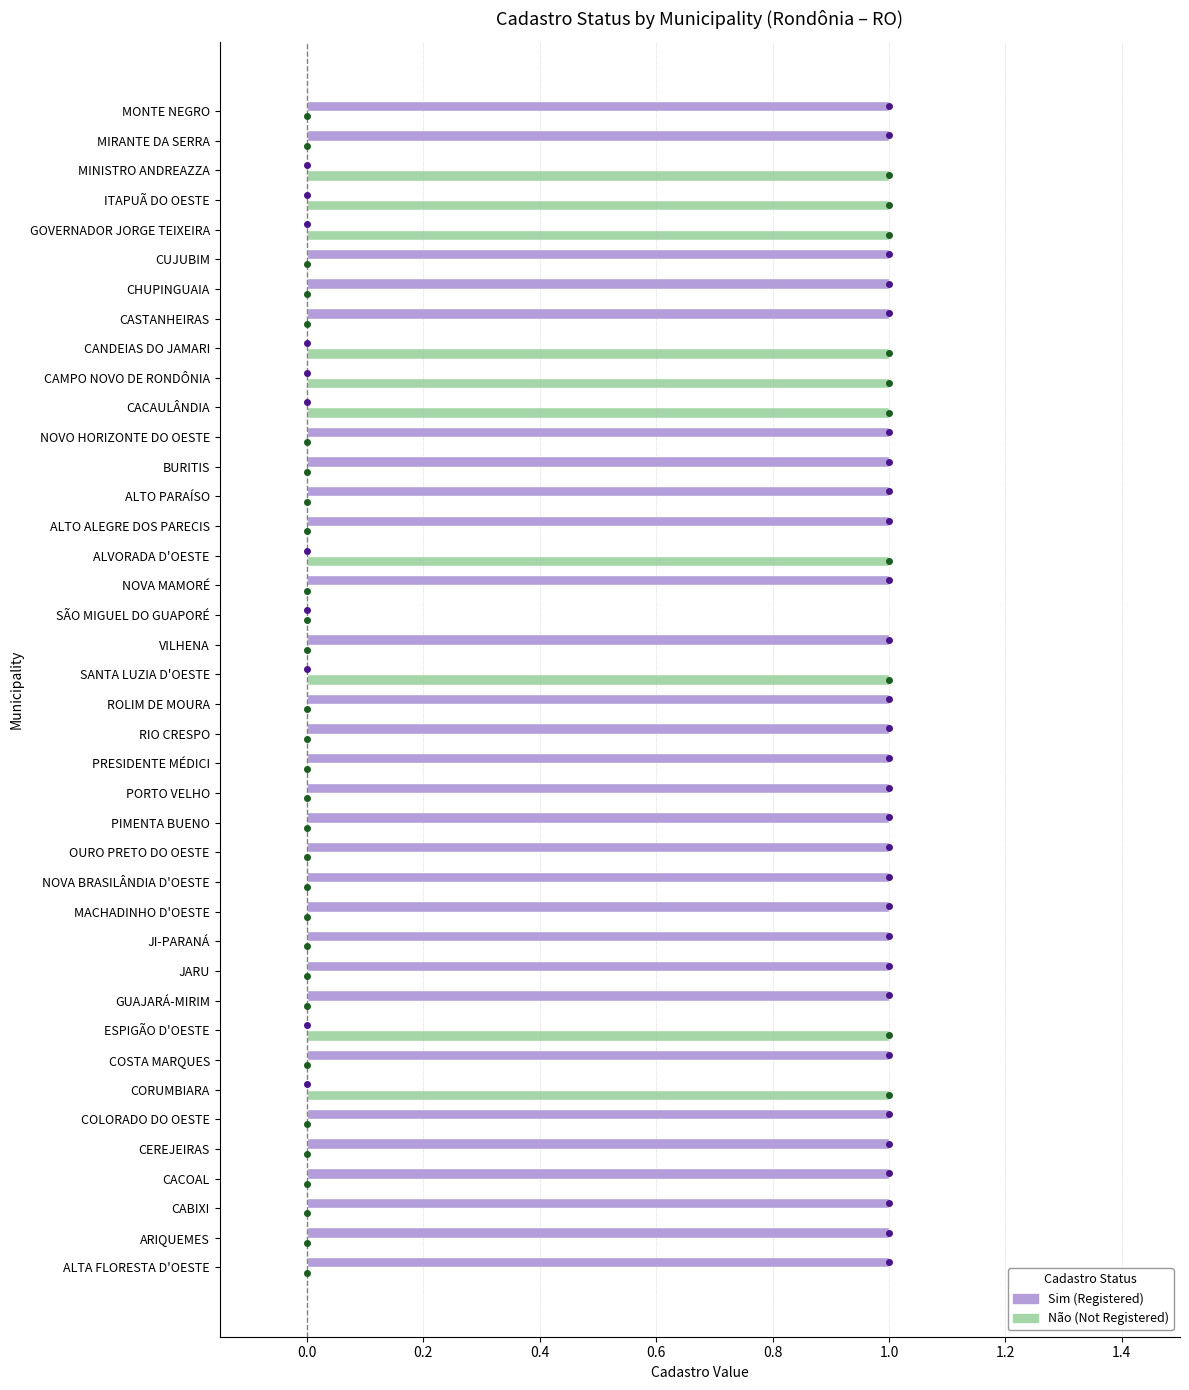

How many categories are shown in the chart?

40